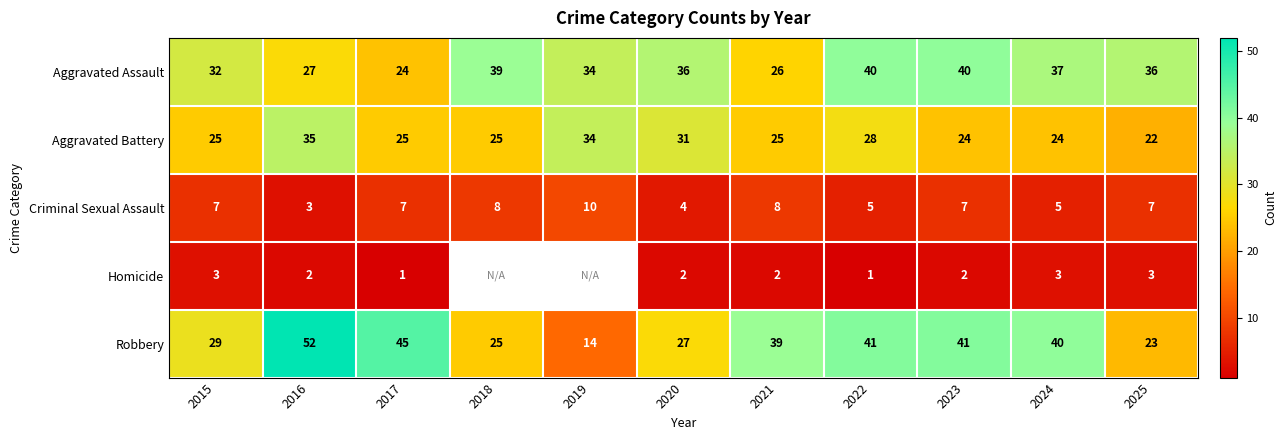

Rank the series at 2022 from highest to lowest value.

Robbery, Aggravated Assault, Aggravated Battery, Criminal Sexual Assault, Homicide